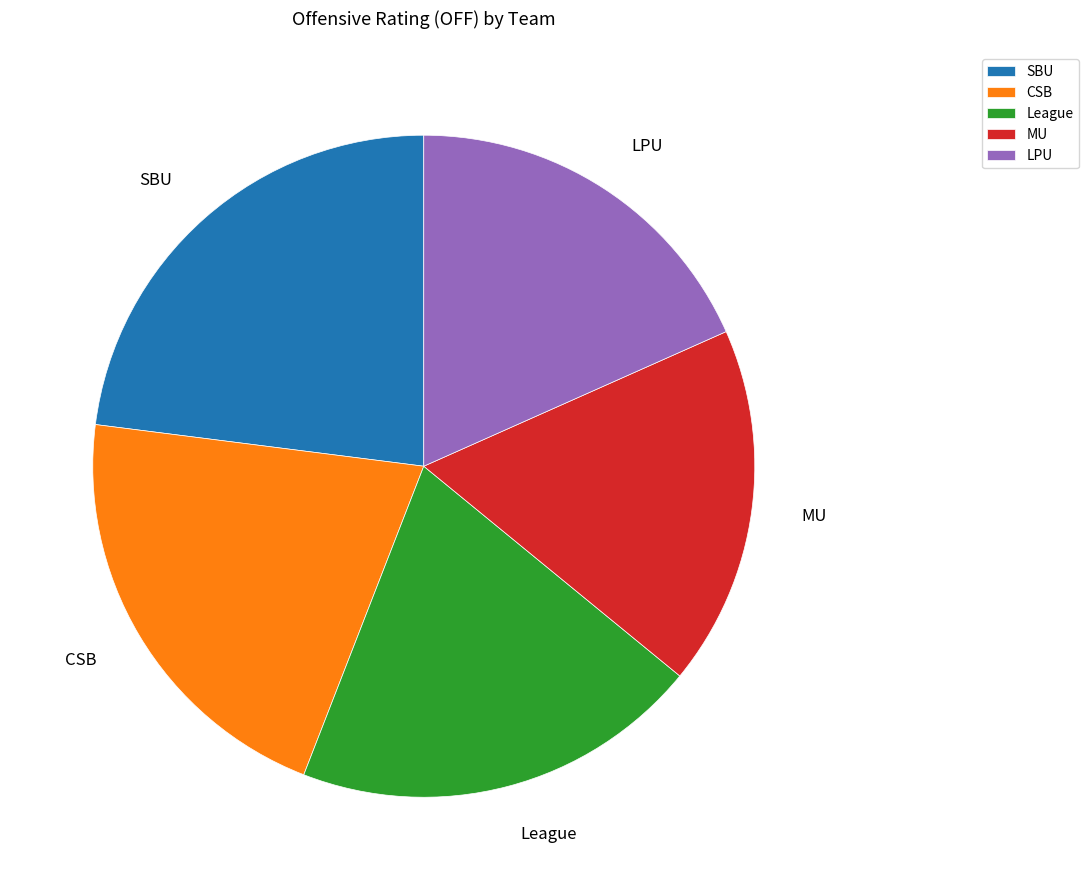

Rank the categories by value from lowest to highest.

MU, LPU, League, CSB, SBU